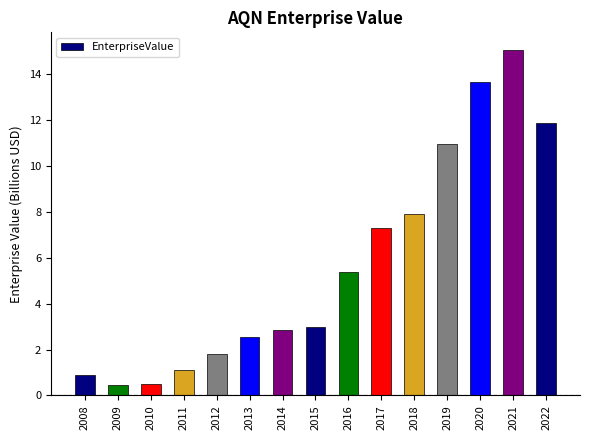

What is the greatest value displayed?

15.1